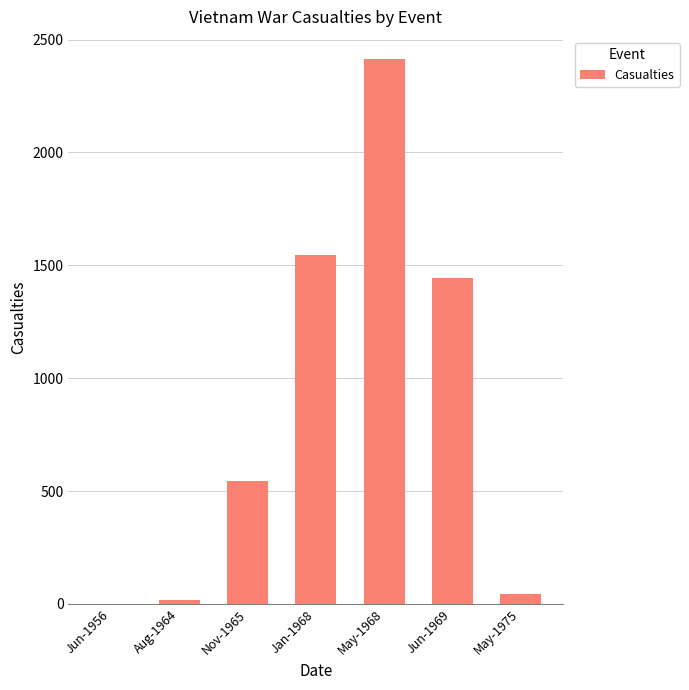

Approximately how many times larger is the value at Jan-1968 compared to May-1968?

0.6